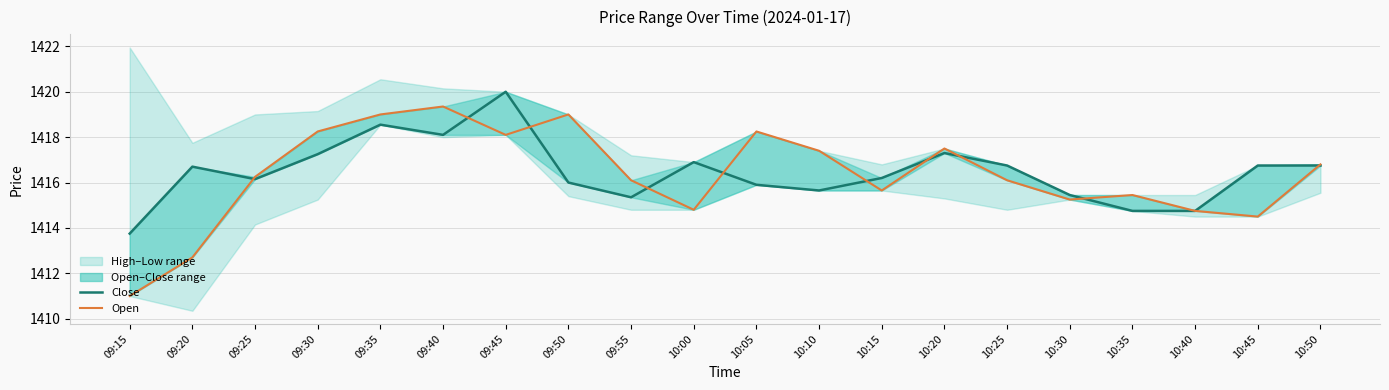

In Open, how many points are lower than both neighbors (excluding endpoints)?

5